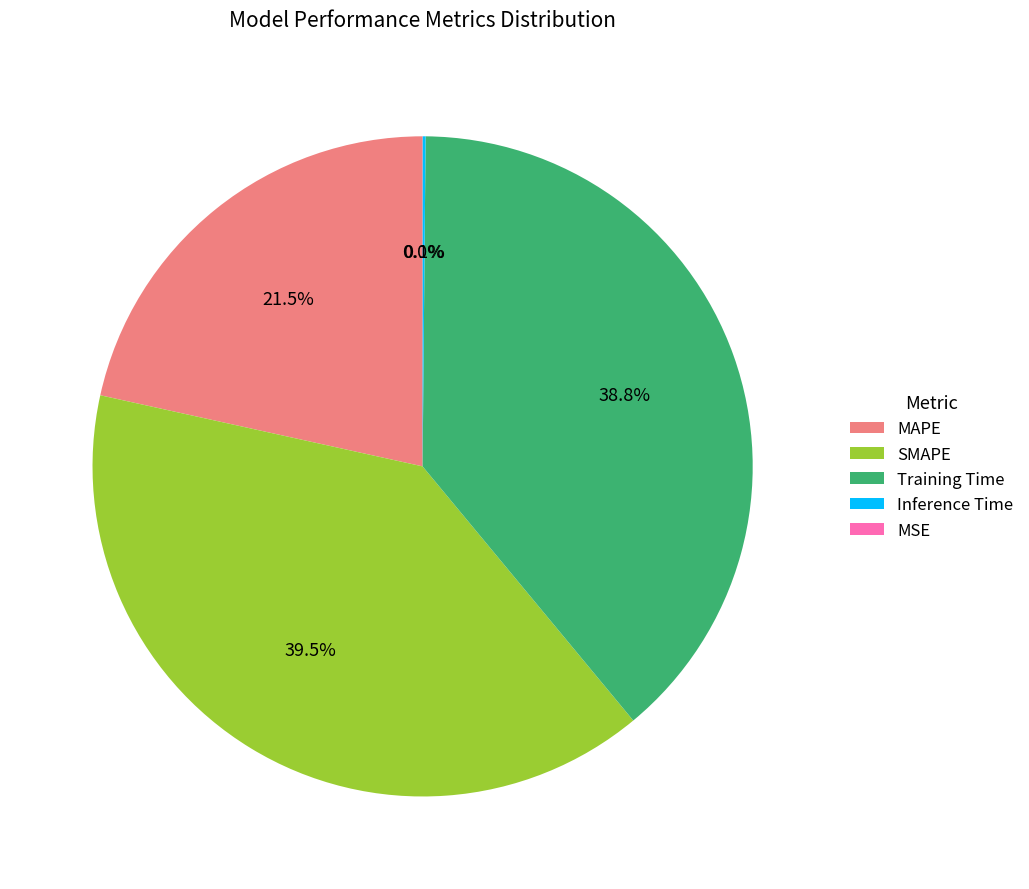

Does Training Time represent more than half of the total?

No